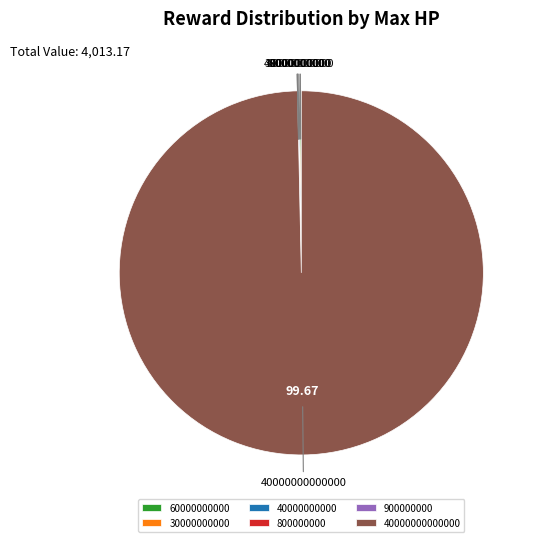

Is there a majority slice in this chart?

Yes